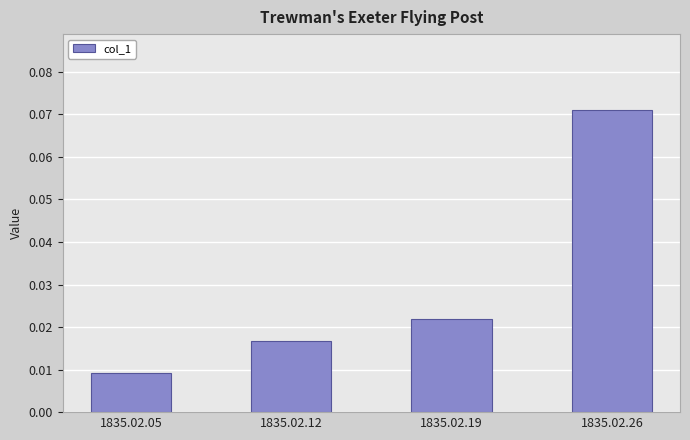

True or false: the data shows 0.0 at 1835.02.26.

False